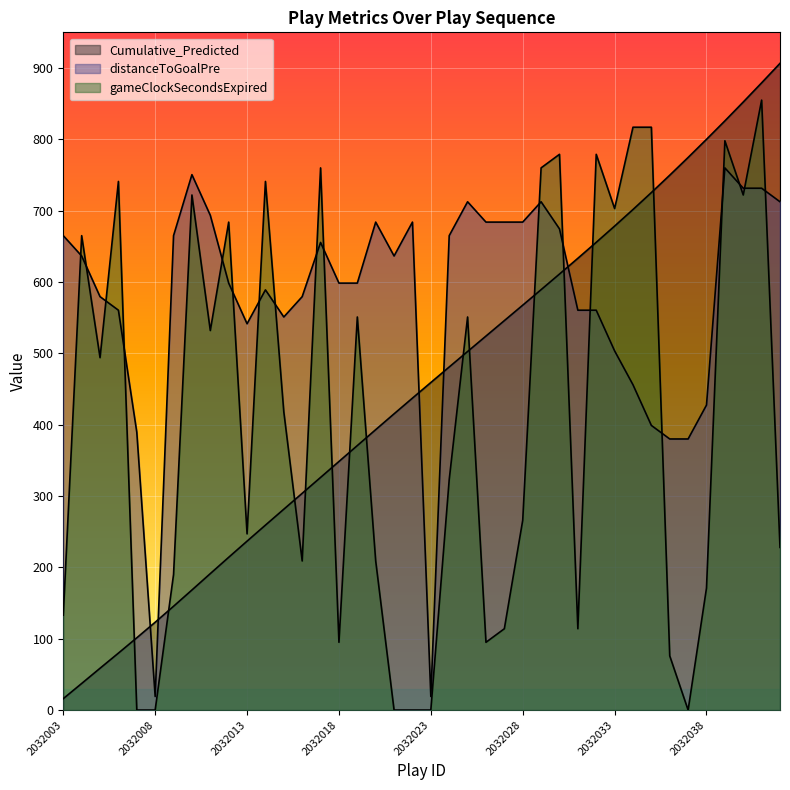

Reading left to right, transcribe all the data shown in this chart.

Cumulative_Predicted: 16.0	37.3	58.6	79.8	101.3	123.1	145.5	168.3	191.3	214.1	236.8	259.2	281.6	303.8	326.1	348.4	370.8	393.1	415.3	437.3	459.1	480.9	502.6	524.2	545.9	567.5	589.3	611.2	633.3	655.6	678.4	701.6	725.4	749.7	774.6	800.0	825.9	852.3	879.2	906.5
distanceToGoalPre: 665.0	636.5	579.5	560.5	389.5	19.0	665.0	750.5	693.5	598.5	541.5	589.0	551.0	579.5	655.5	598.5	598.5	684.0	636.5	684.0	19.0	665.0	712.5	684.0	684.0	684.0	712.5	674.5	560.5	560.5	503.5	456.0	399.0	380.0	380.0	427.5	760.0	731.5	731.5	712.5
gameClockSecondsExpired: 133.0	665.0	494.0	741.0	0.0	0.0	190.0	722.0	532.0	684.0	247.0	741.0	418.0	209.0	760.0	95.0	551.0	209.0	0.0	0.0	0.0	323.0	551.0	95.0	114.0	266.0	760.0	779.0	114.0	779.0	703.0	817.0	817.0	76.0	0.0	171.0	798.0	722.0	855.0	228.0